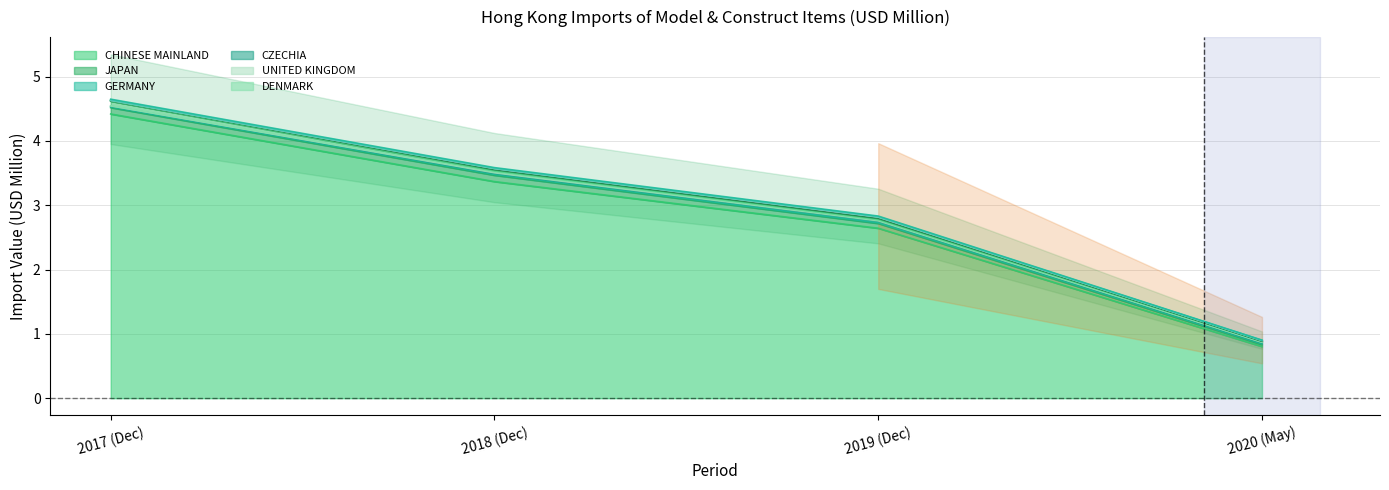

Which label corresponds to the largest value in the chart?

CHINESE MAINLAND